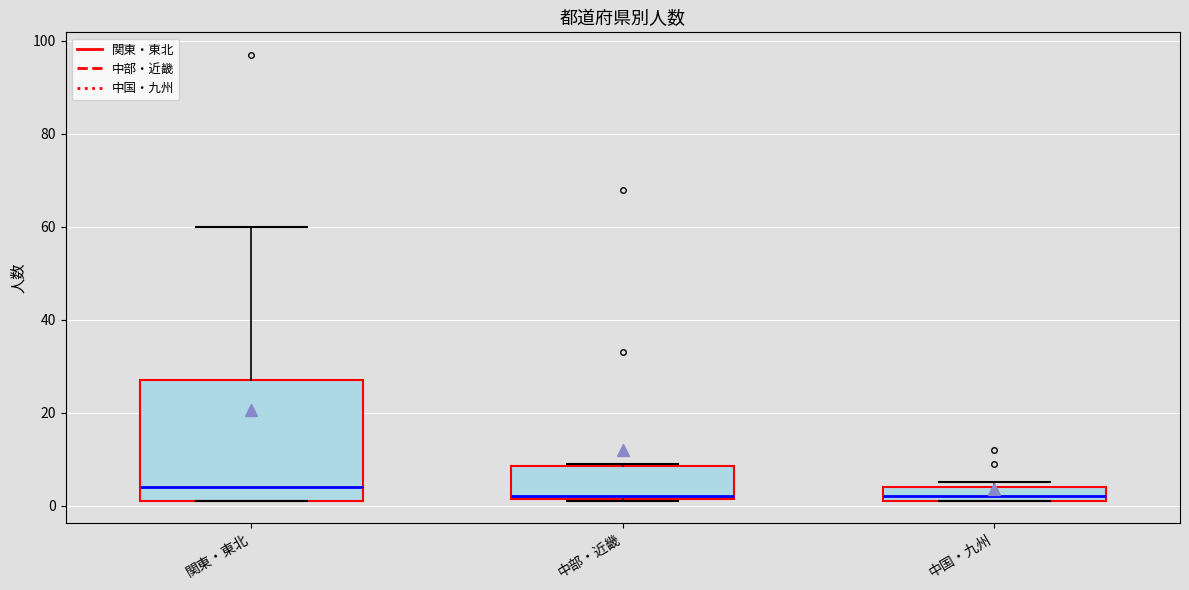

Where is the upper edge of the box for 関東・東北 on the y-axis? The values are not printed on the chart, so give them approximately, as read against the axis.

28